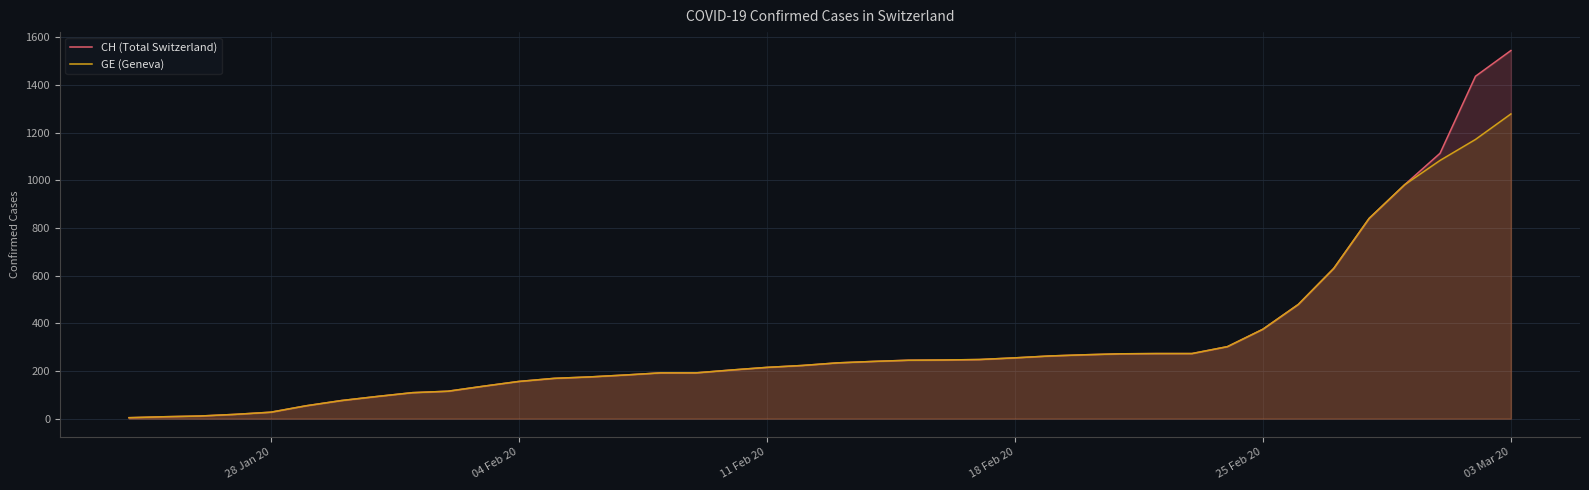

What is the highest value of the GE (Geneva) series?

1278